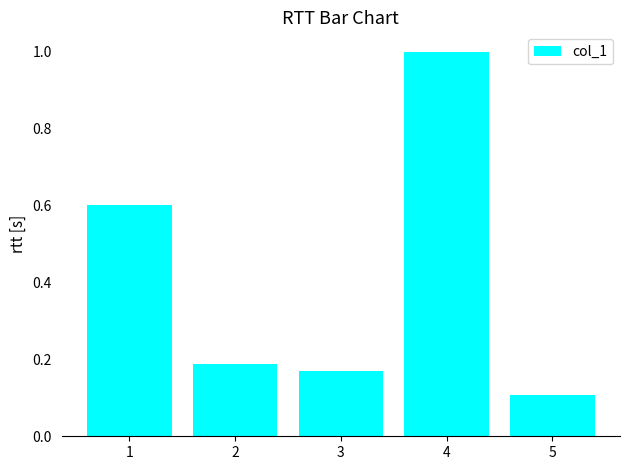

What is the average value?

0.4